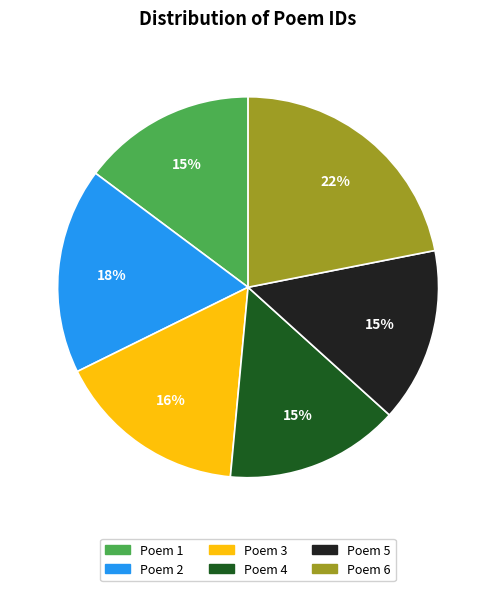

Does any single category account for the majority?

No